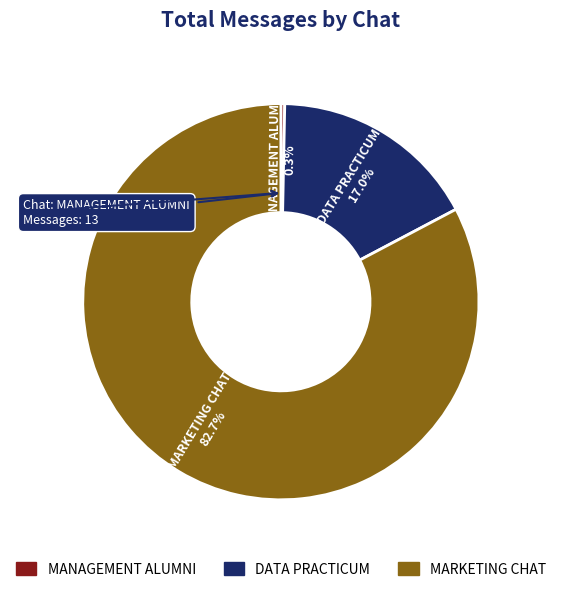

To the nearest percent, what portion does MARKETING CHAT represent?

83%